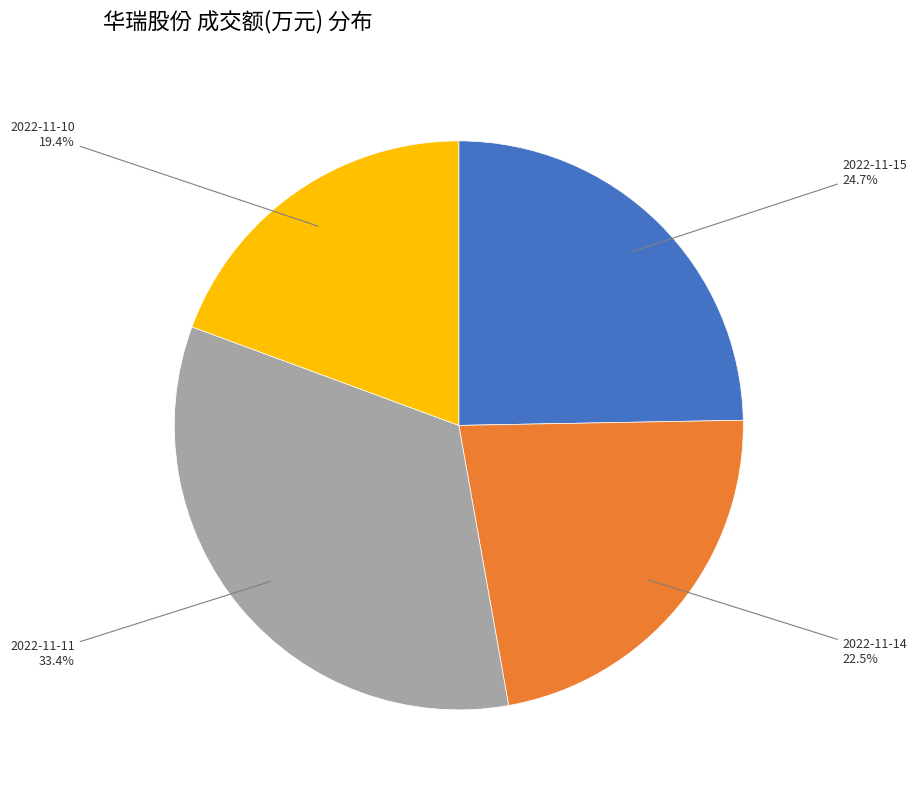

What is the ratio of the value at 2022-11-11 to the value at 2022-11-14?

1.5